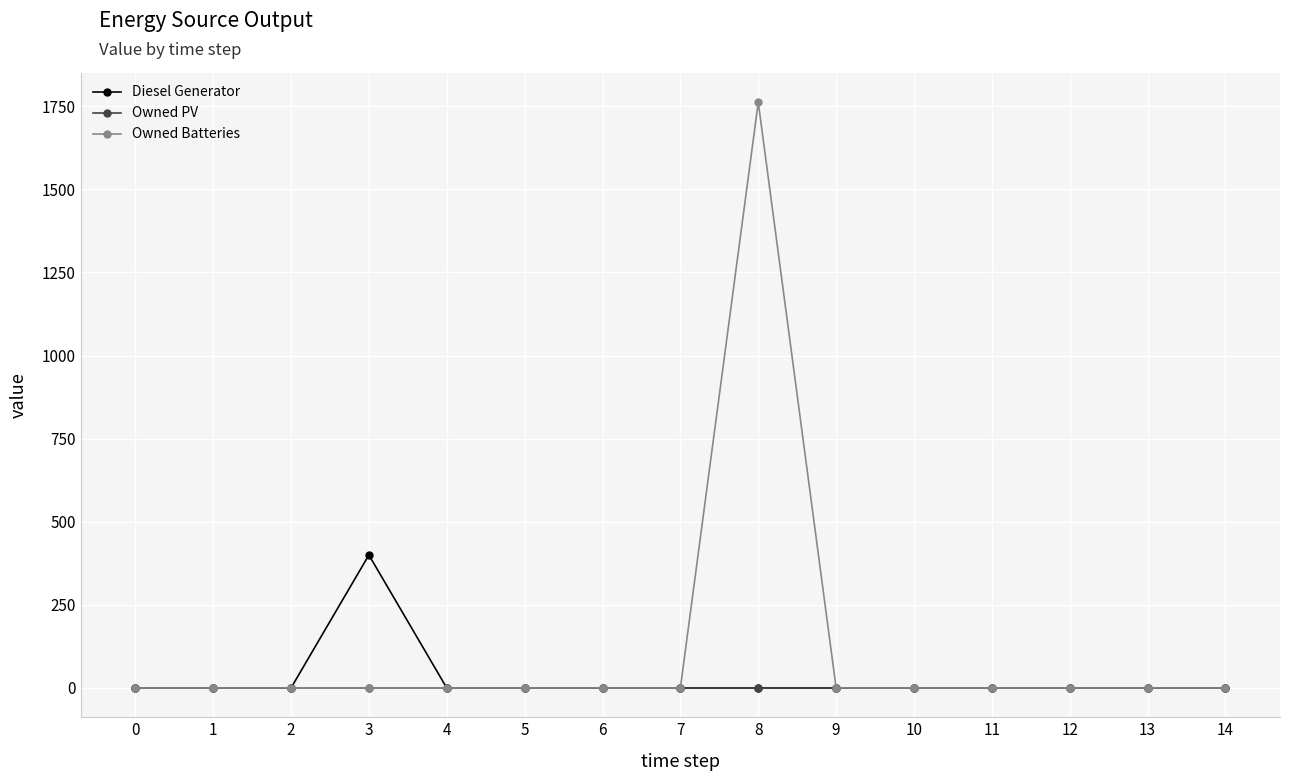

Count the number of categories in the chart.

15